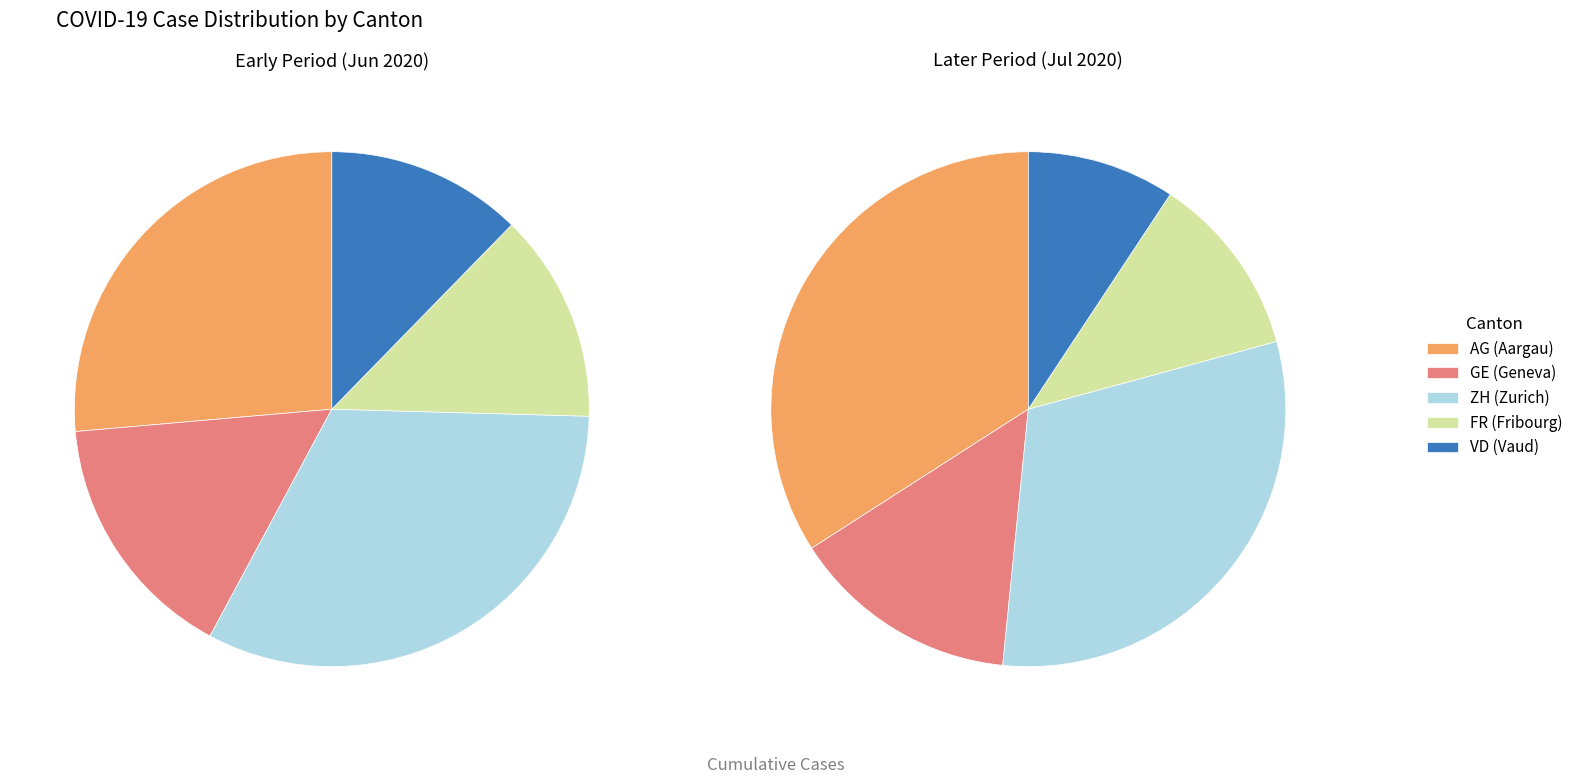

At 2020-06-25, list the series in order from largest to smallest.

ZH, AG, GE, FR, VD